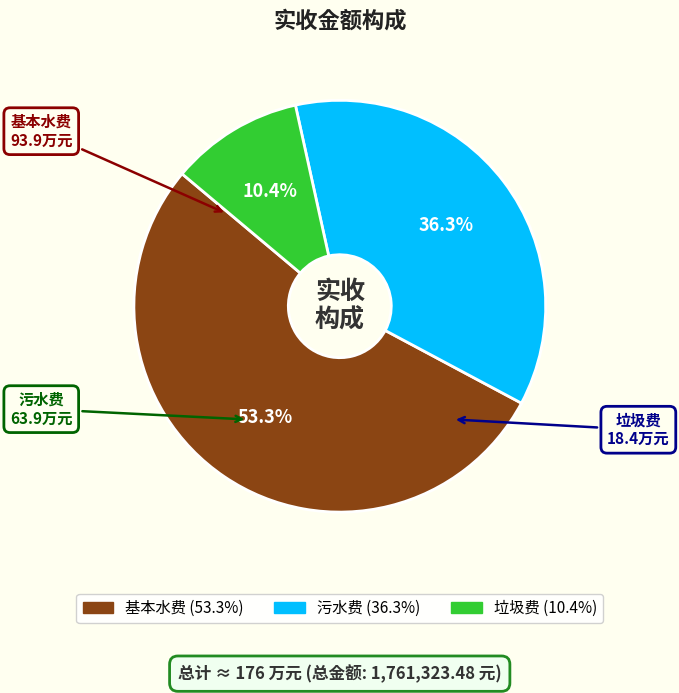

Rank the categories by value from highest to lowest.

基本水费, 污水费, 垃圾费